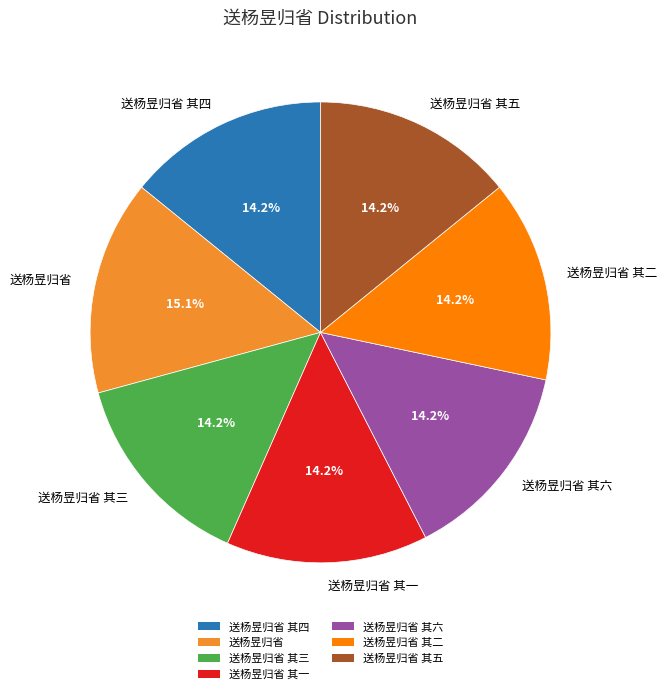

Does 送杨昱归省 其六 represent more than half of the total?

No